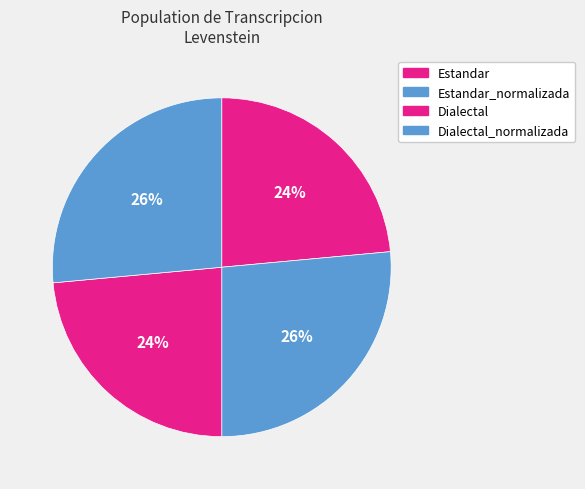

Count the number of slices in the pie.

4